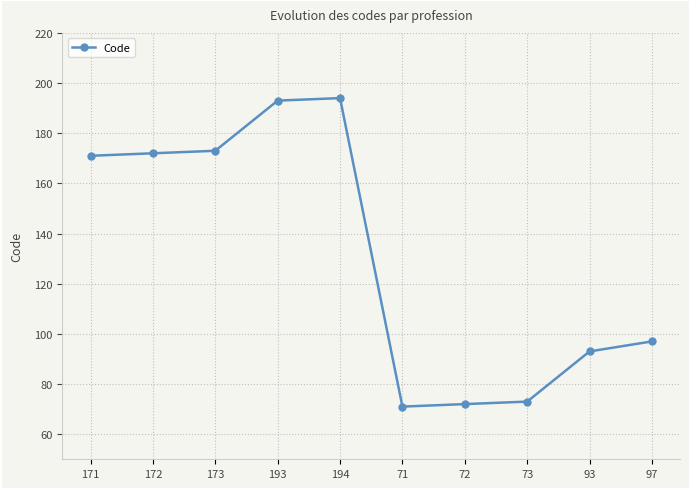

Does the chart display data point markers on the line(s)?

Yes